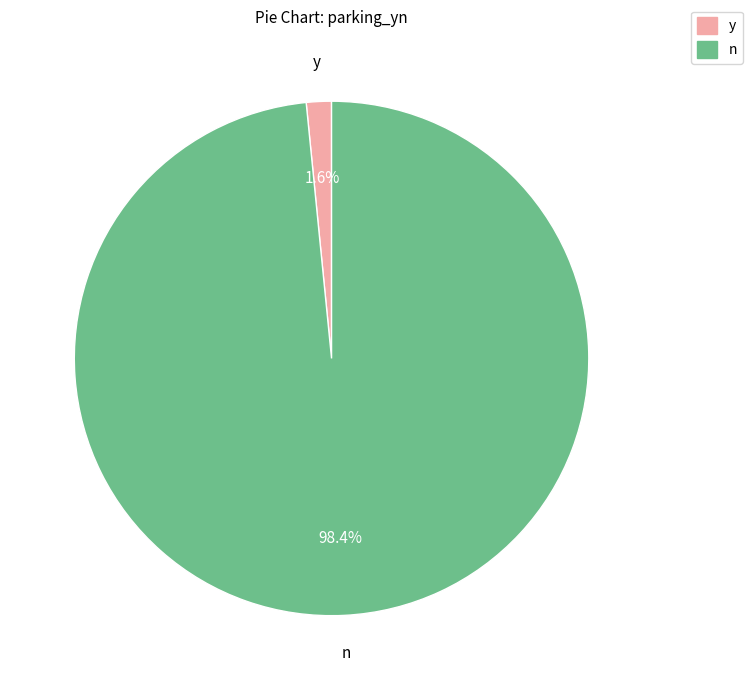

Which has a higher value, y or n?

n